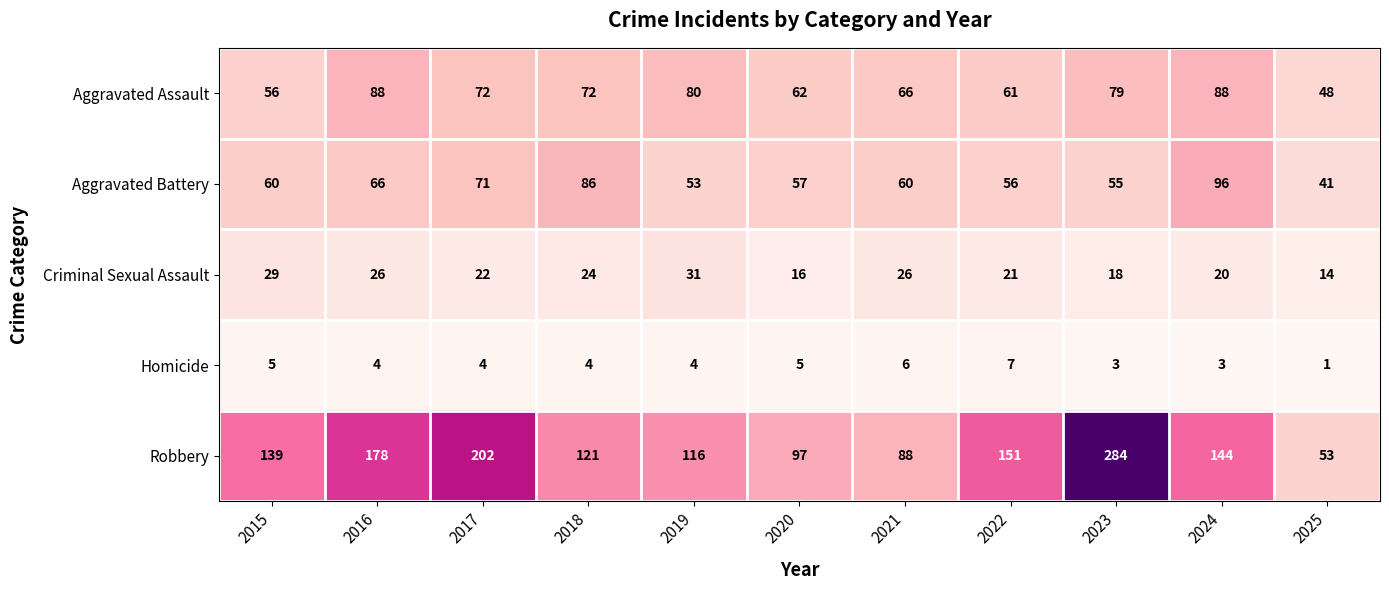

Which series has the widest spread of values?

Robbery